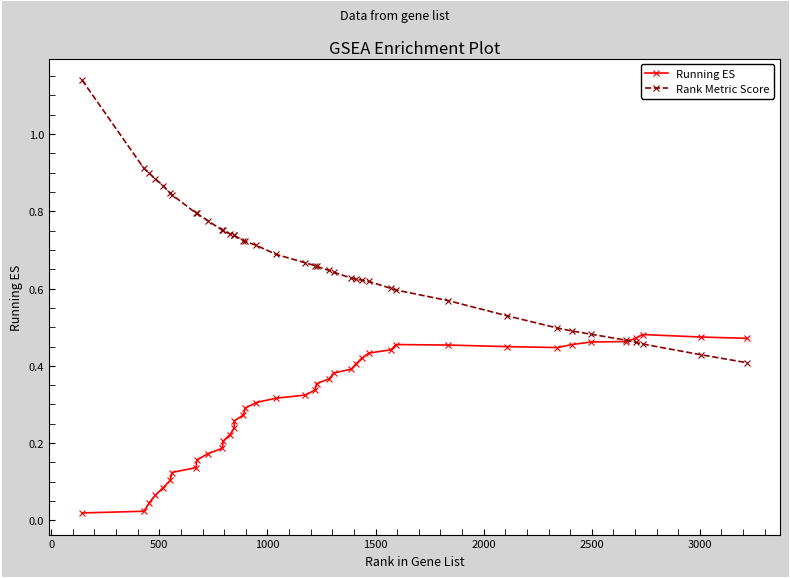

Which series has the widest spread of values?

Rank Metric Score